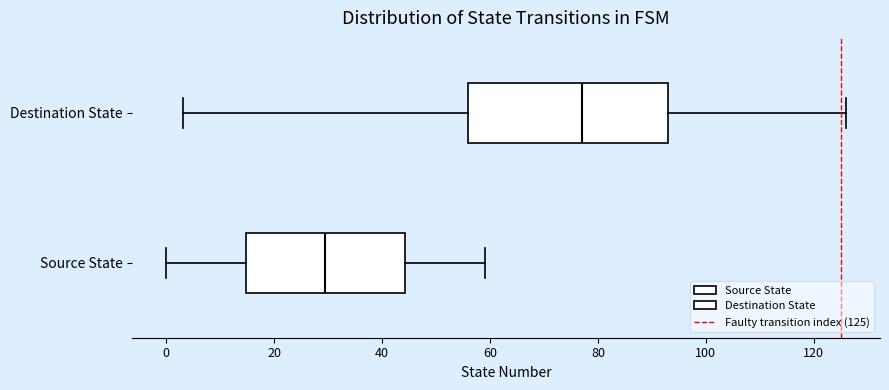

Reading bottom to top, transcribe this box plot: for each box, give where its median line is, the range the box spans, and where its two whiskers end, as read against the x-axis. The values are not printed on the chart, so give them approximately, as read against the axis.

Source State: median 30, box 14 to 44, whiskers 0 to 60
Destination State: median 78, box 56 to 94, whiskers 4 to 126